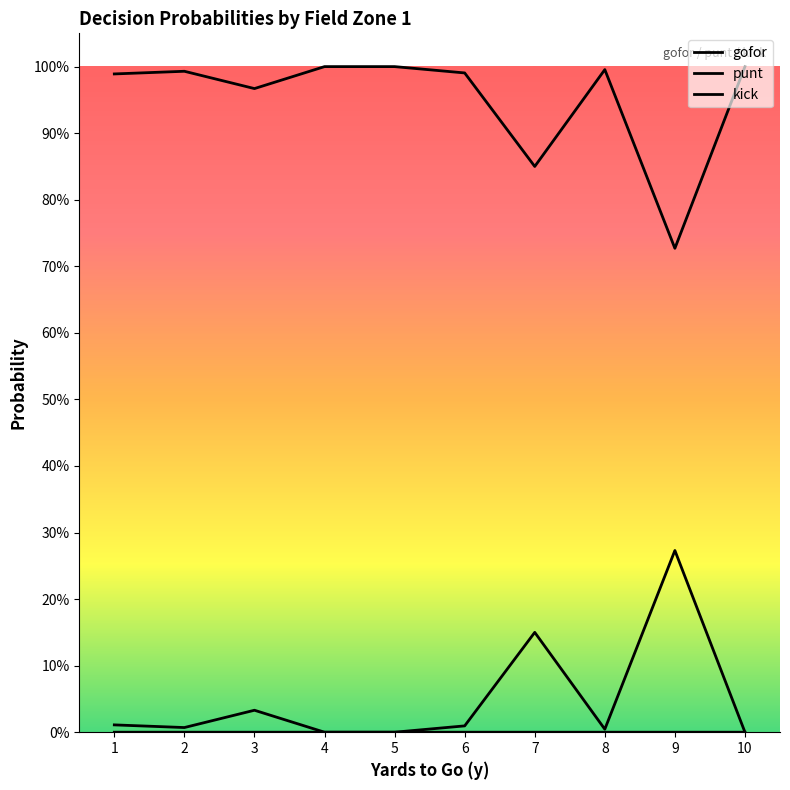

Does the chart have visible grid lines?

No